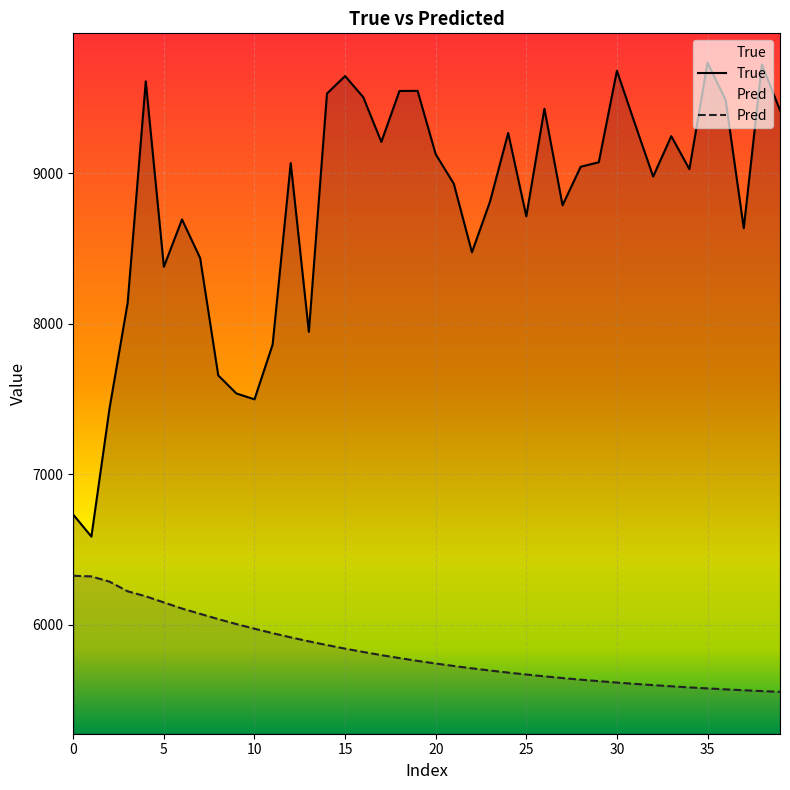

True or false: True and Pred cross at least once.

False